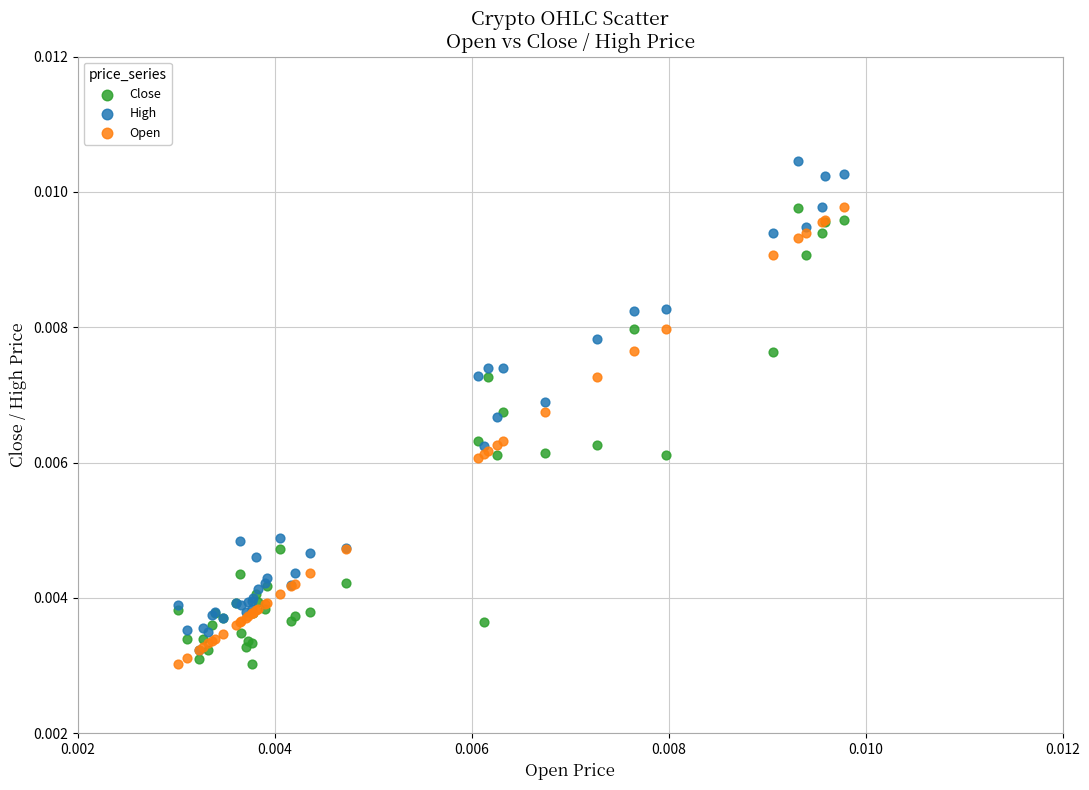

What are all the series names shown in the legend?

Close, High, Open